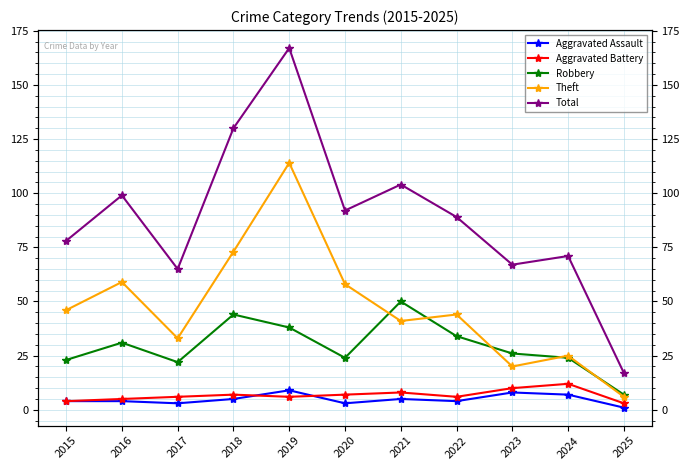

What is the average value of the Theft series?

47